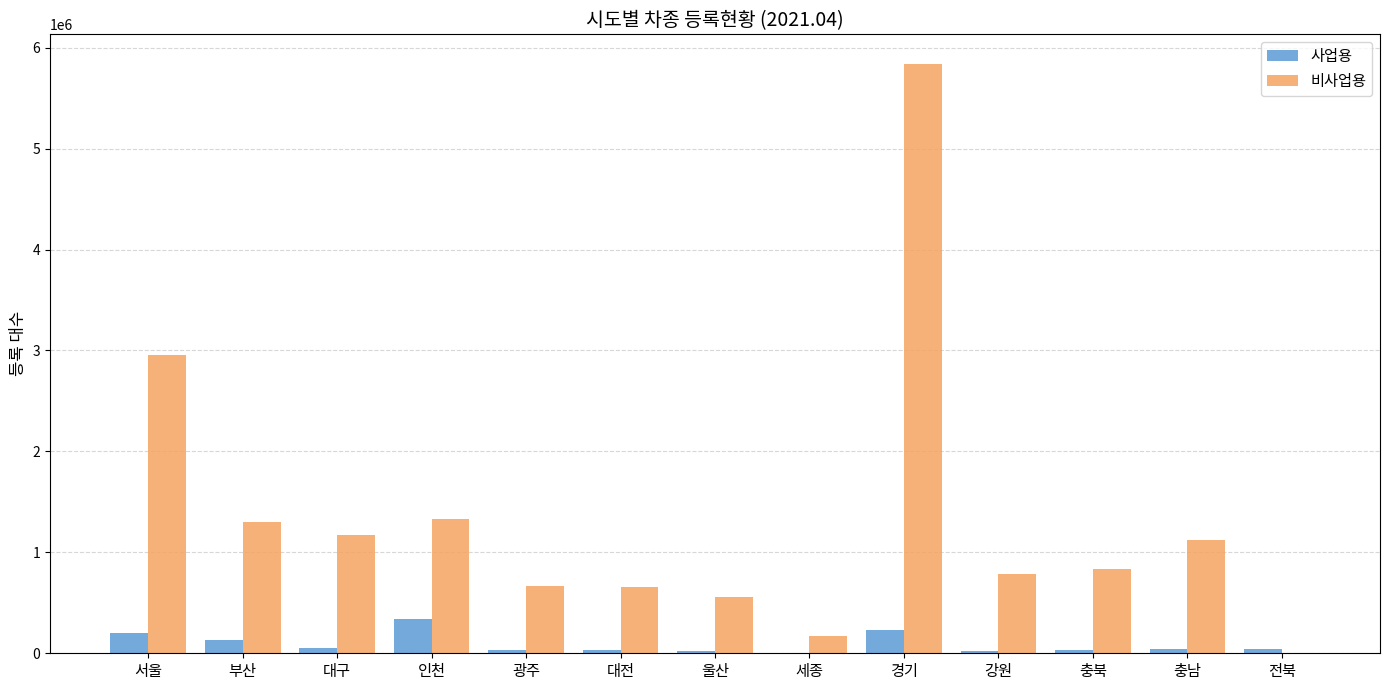

What is the average value of the 비사업용 series?

1339034